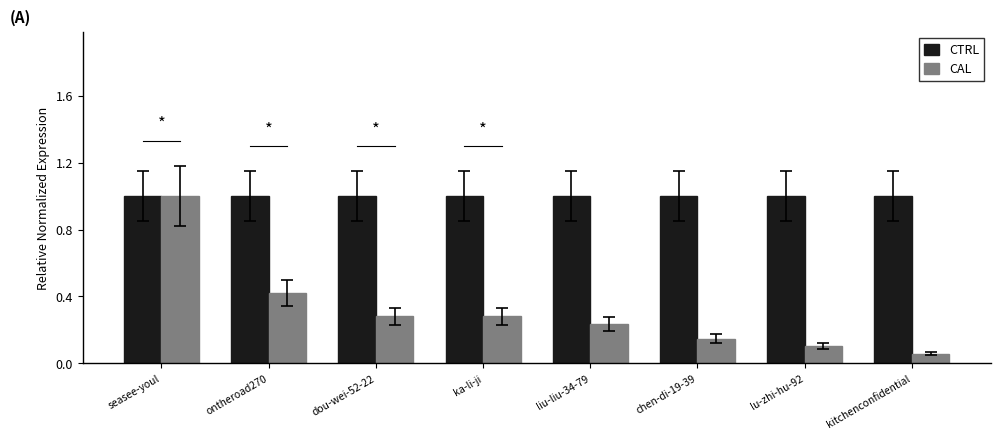

What is the sum of the CTRL values at dou-wei-52-22 and kitchenconfidential?

2.0